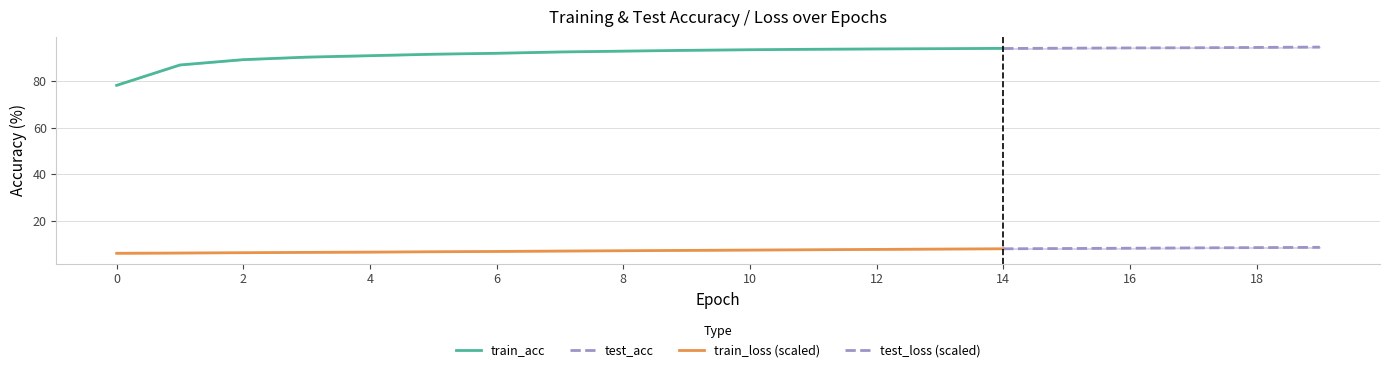

How many categories are shown in the chart?

20